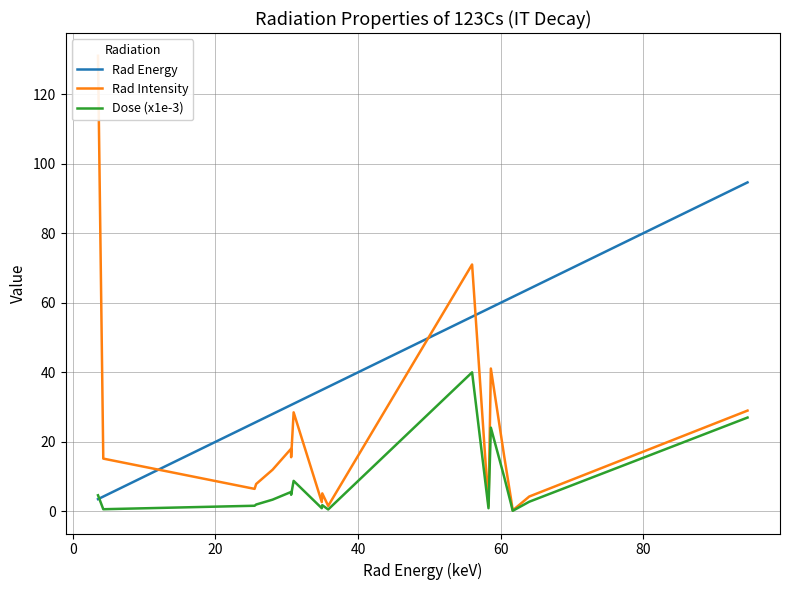

What is the highest value of the Dose (x1e-3) series?

40.0